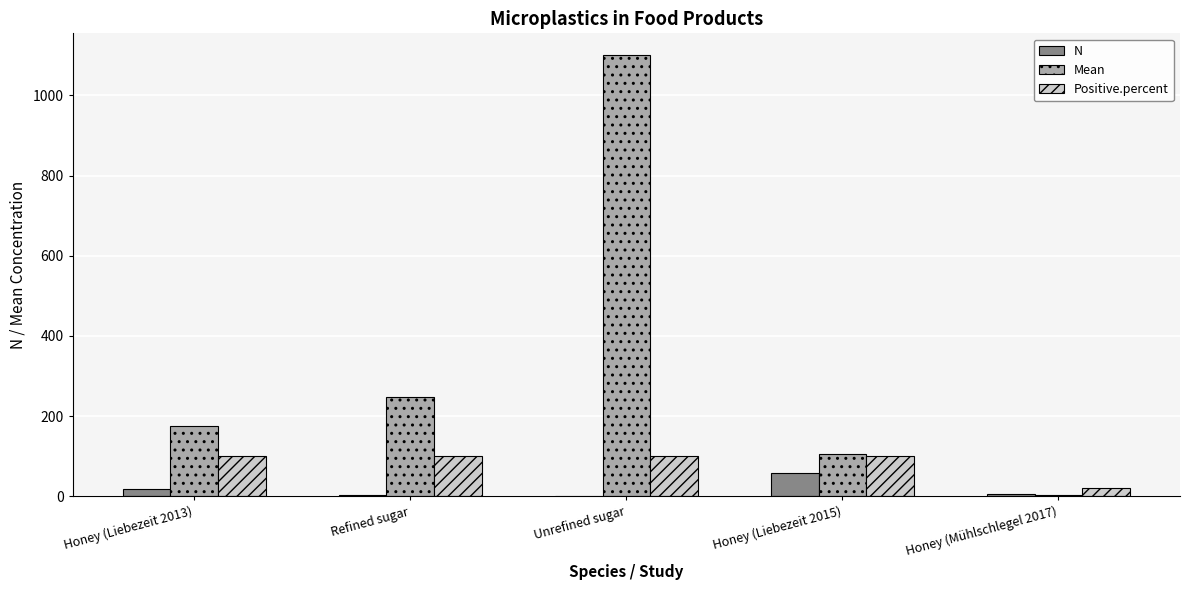

Which series changed the most between Refined sugar and Unrefined sugar?

Mean